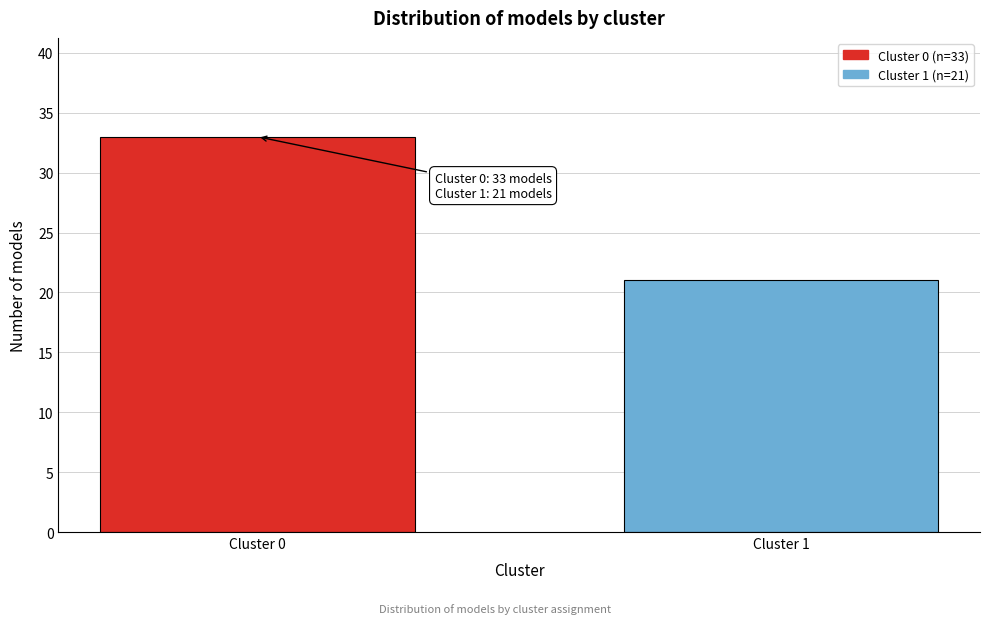

Reading right to left, list all the values displayed in this chart.

Cluster 1=21	Cluster 0=33